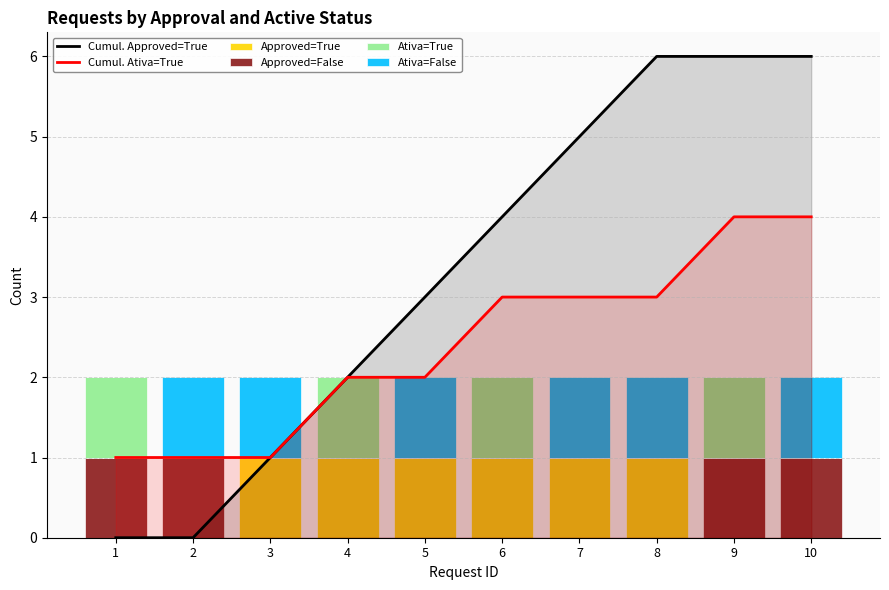

What are all the series names shown in the legend?

Cumul. Approved=True, Cumul. Ativa=True, Approved=True, Approved=False, Ativa=True, Ativa=False